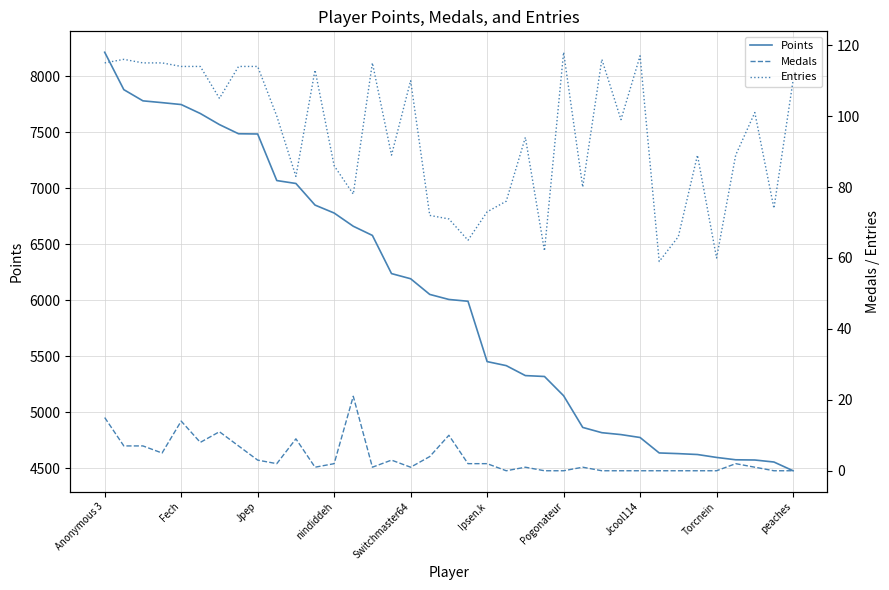

Is it true that Points equals 6714 at Torcnein?

False